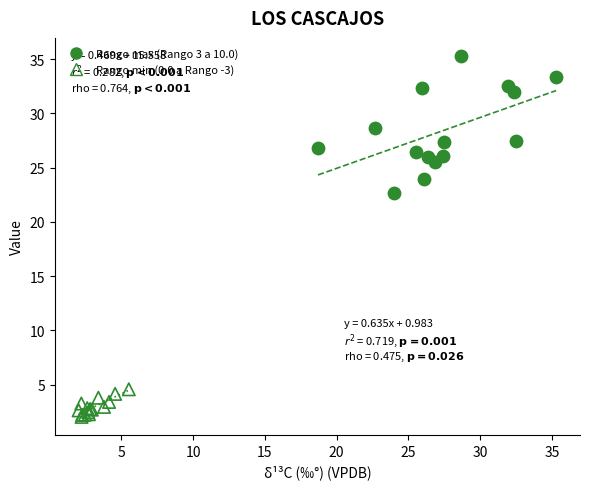

Which series contains the lowest Y value?

Rango min (0.0 a Rango -3)